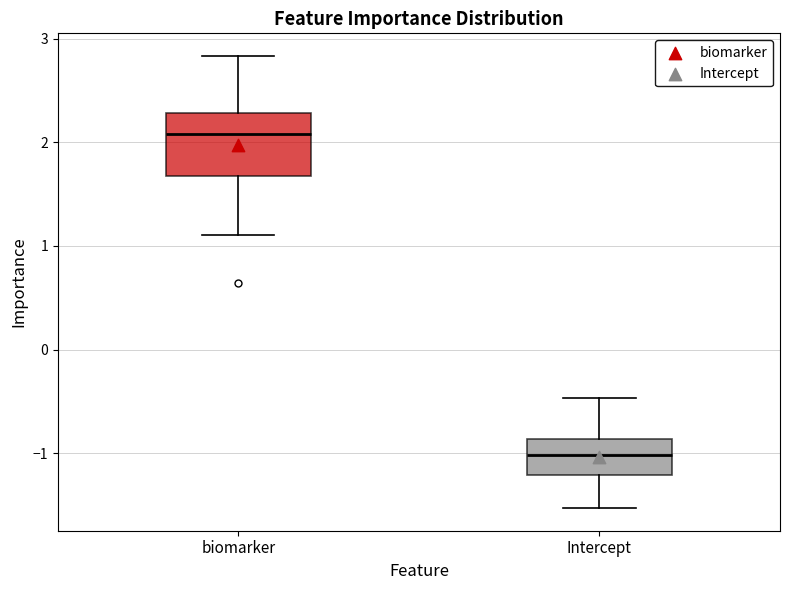

Which box is the tallest, from its lower edge to its upper edge?

biomarker